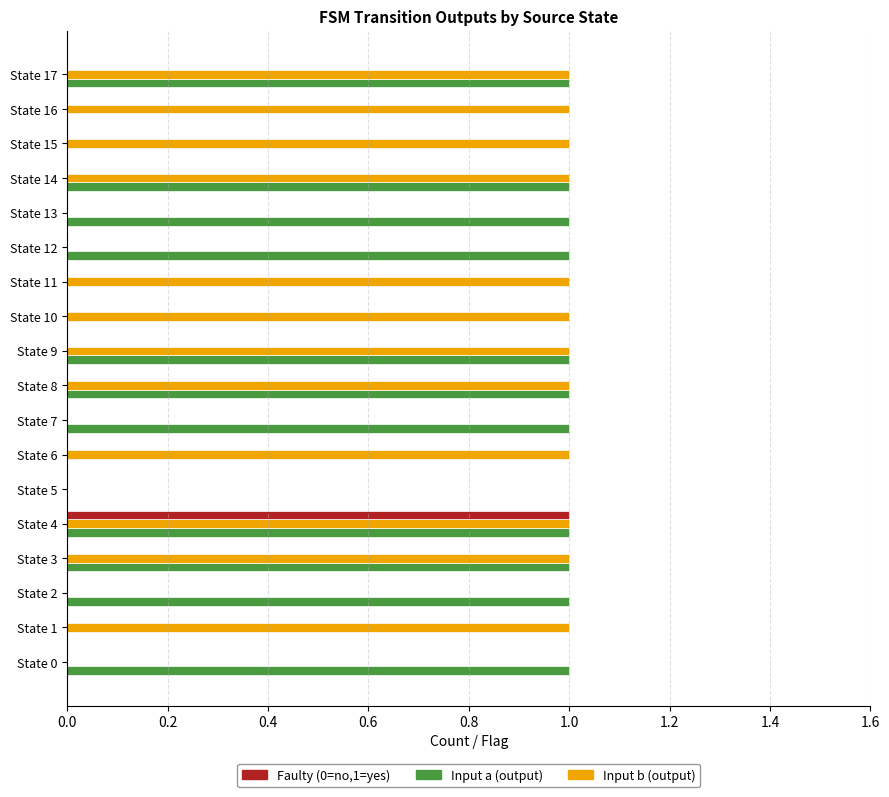

At which category is the sum across all series the highest?

State 4